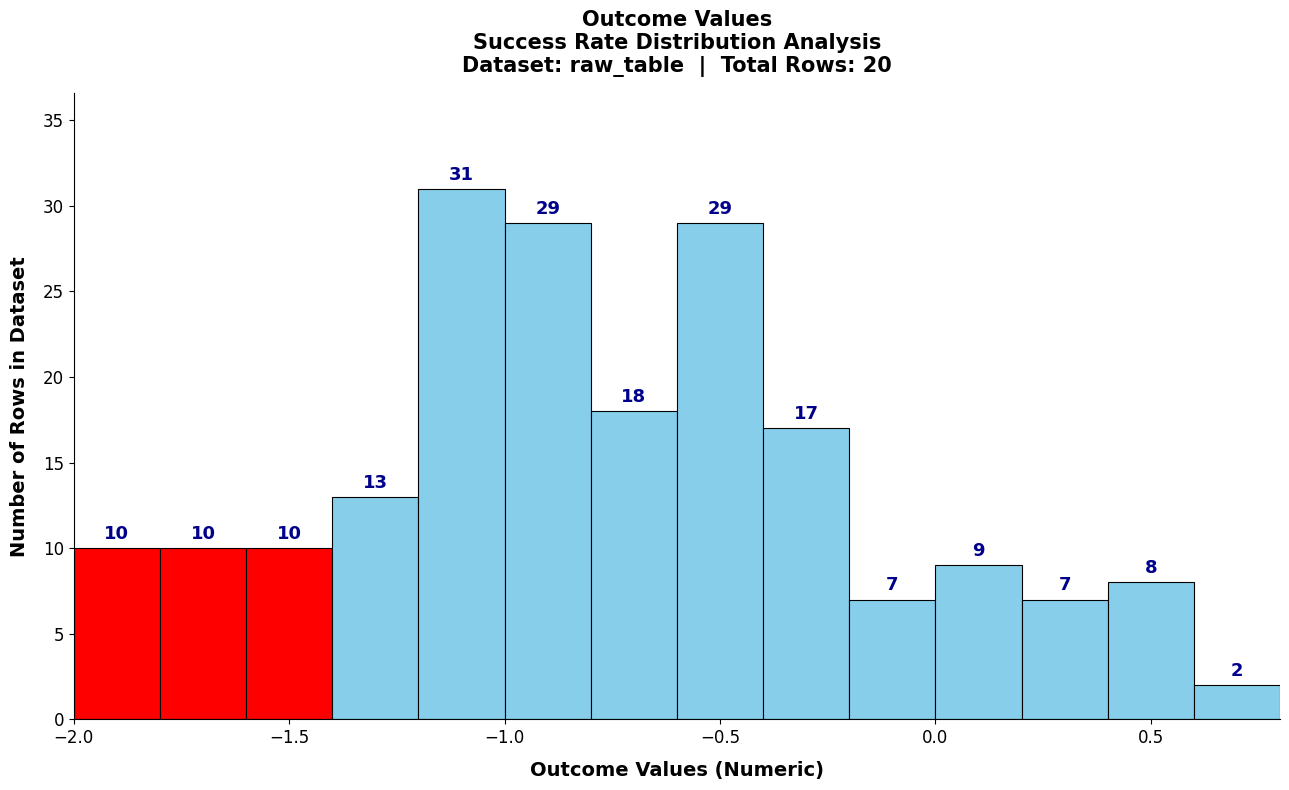

Which range on the x-axis has the tallest bar?

-1.2 to -1.0